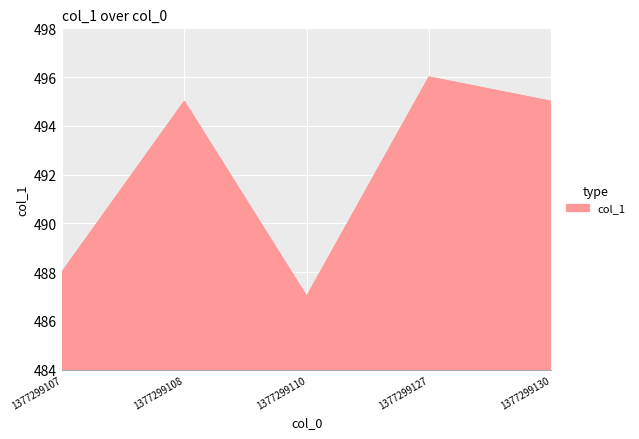

How many categories are shown in the chart?

5